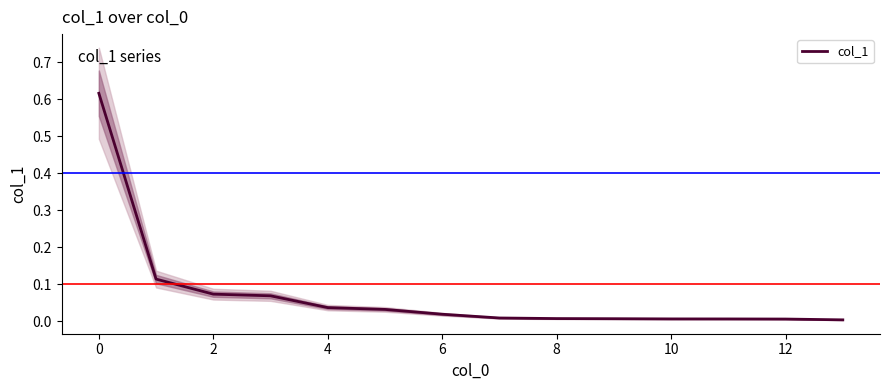

What is the sum of all values?

1.0